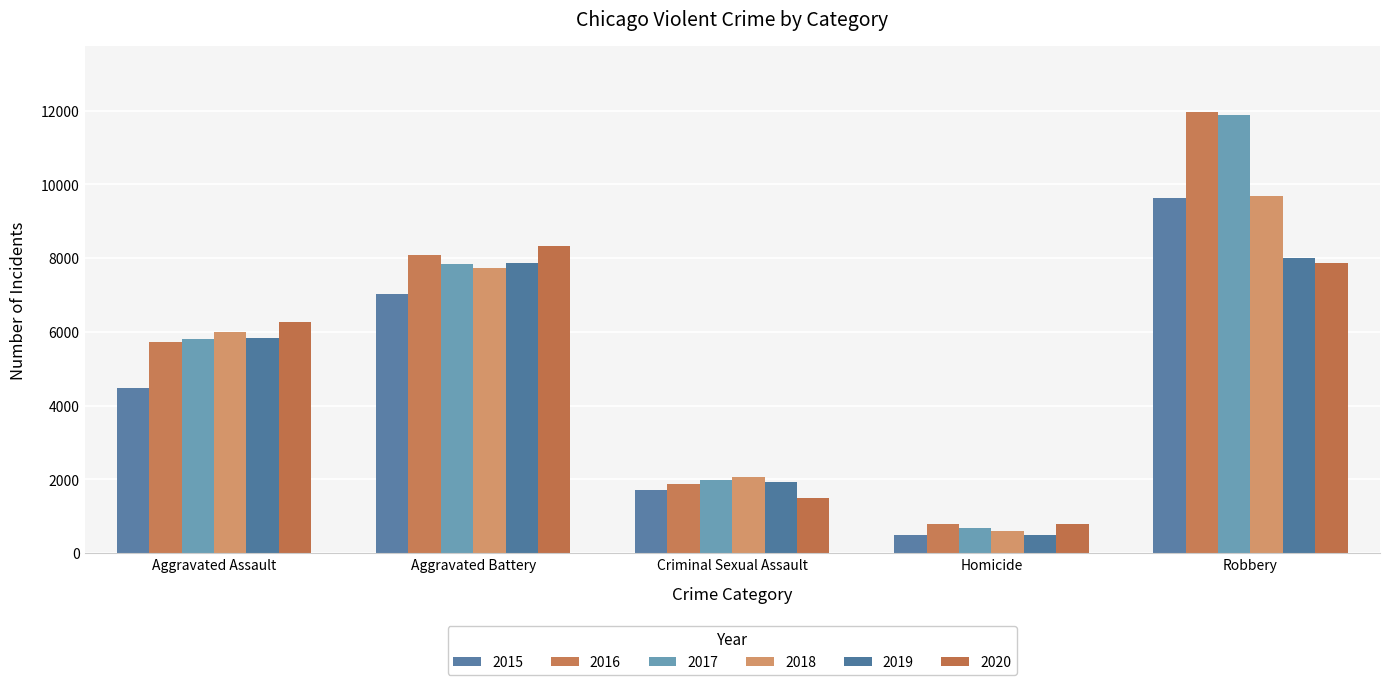

How many 2015 values are between 1712 and 7018?

3